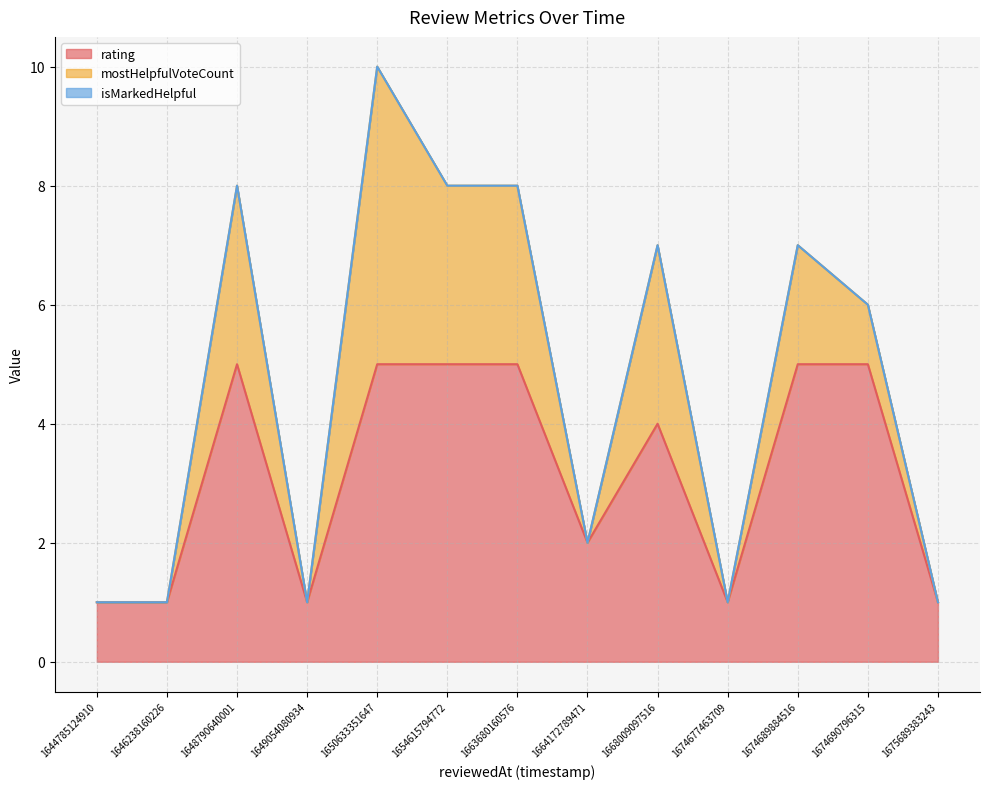

Does the chart display data point markers on the line(s)?

No